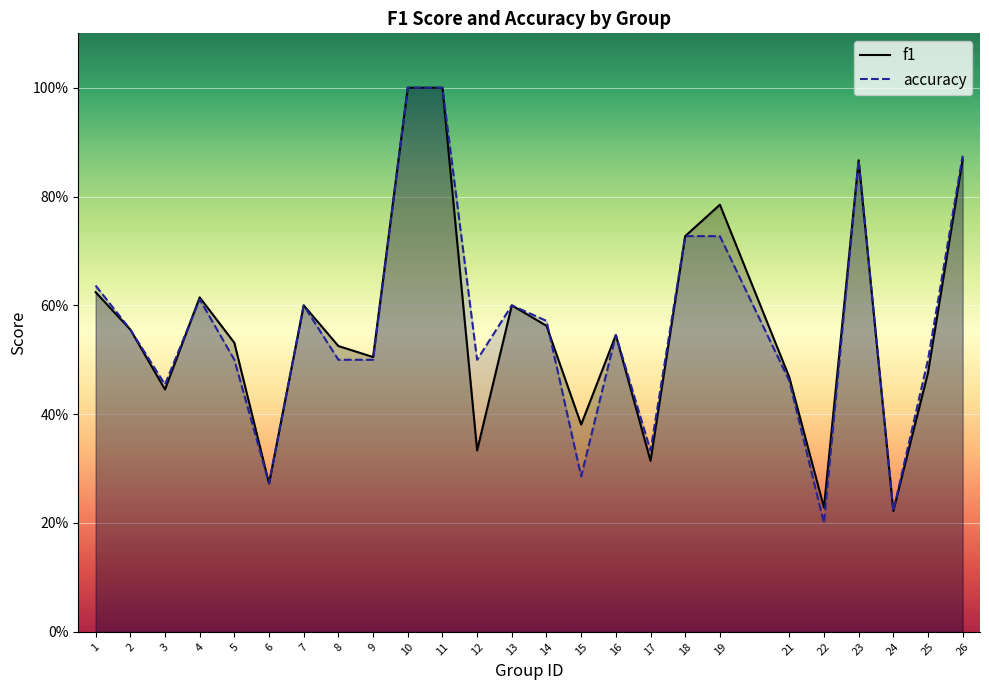

What is the maximum value shown in the chart?

1.0